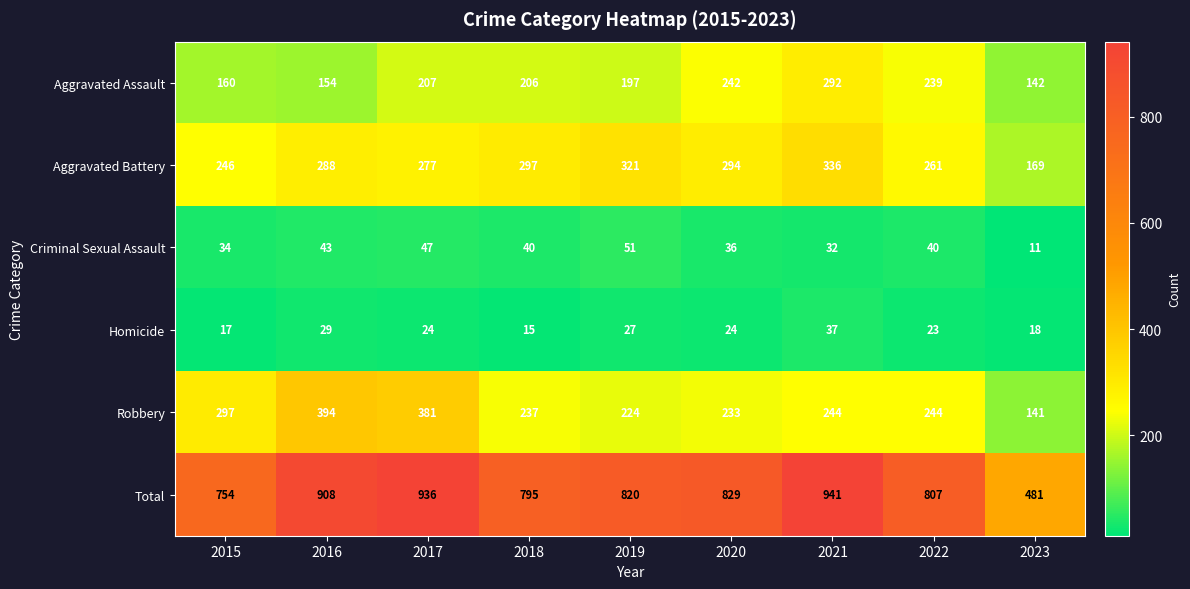

At which label does Total first exceed 820?

2016